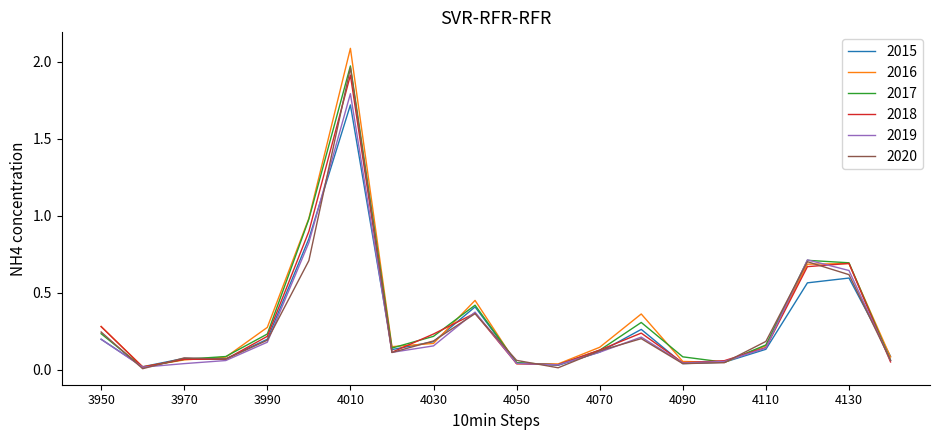

Which series has the widest spread of values?

2016